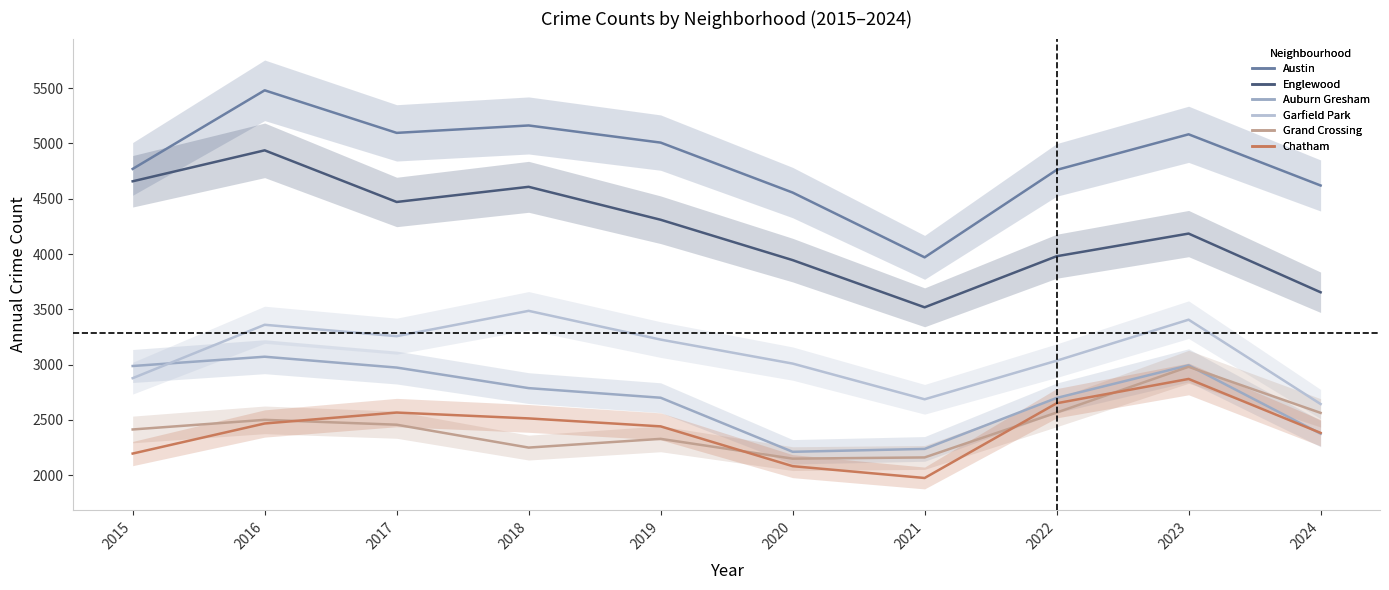

What is the difference between the highest and lowest values at 2018?

2914